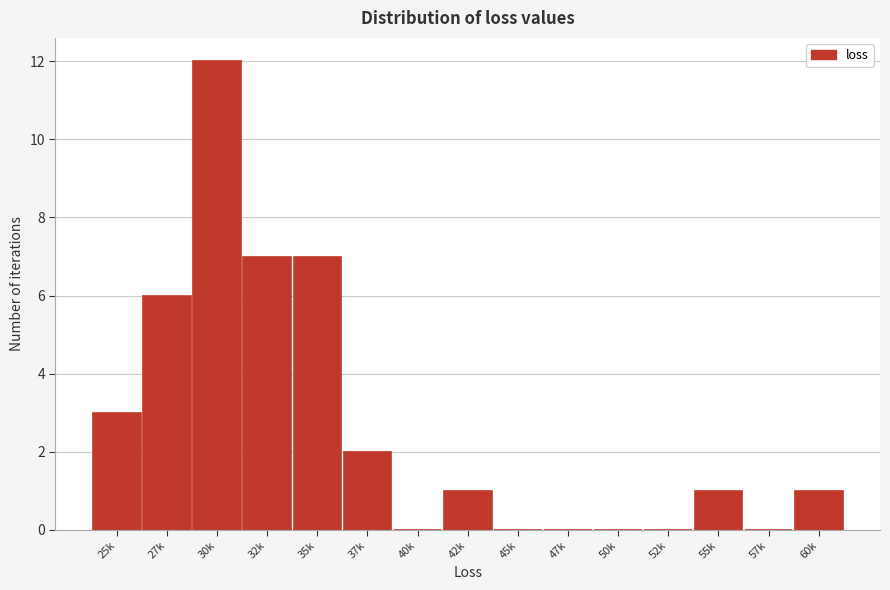

Reading right to left, what are all the values shown in this chart?

60k=1	57k=0	55k=1	52k=0	50k=0	47k=0	45k=0	42k=1	40k=0	37k=2	35k=7	32k=7	30k=12	27k=6	25k=3